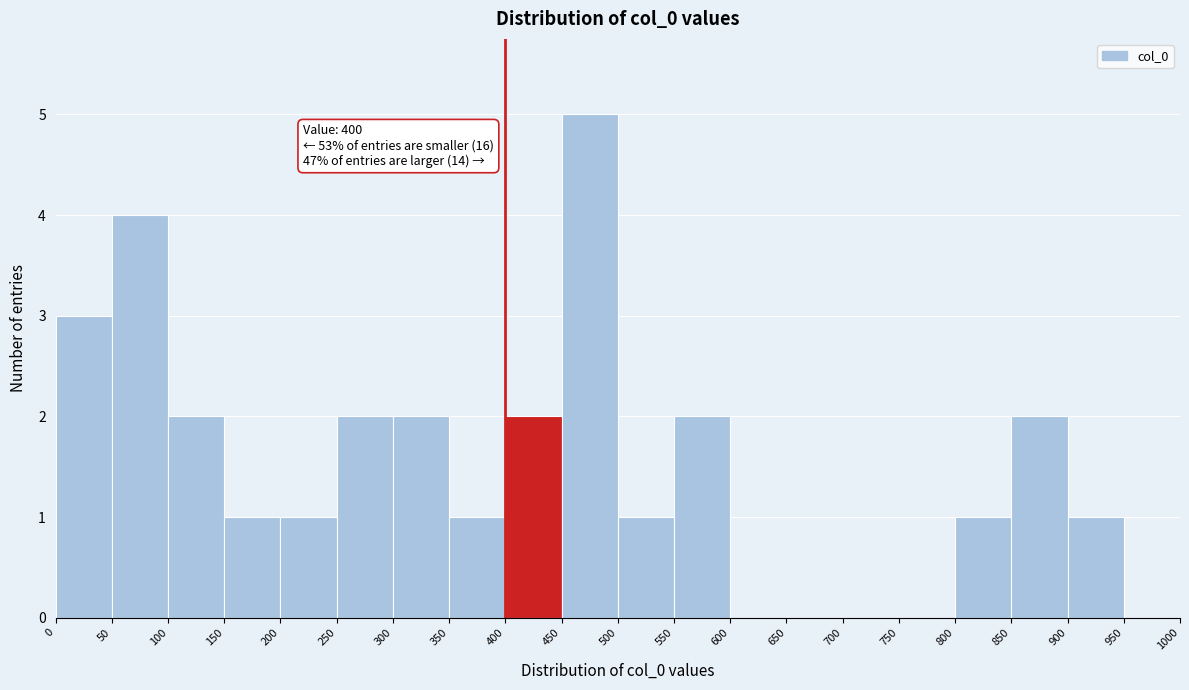

Which range on the x-axis has the tallest bar?

450 to 500